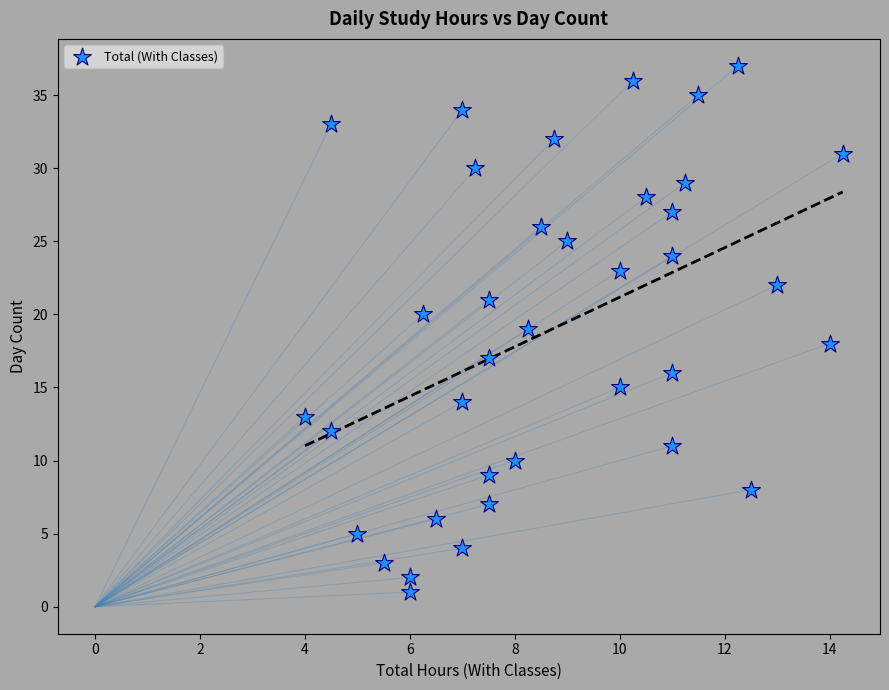

What is the range of Y values (max minus min)?

36